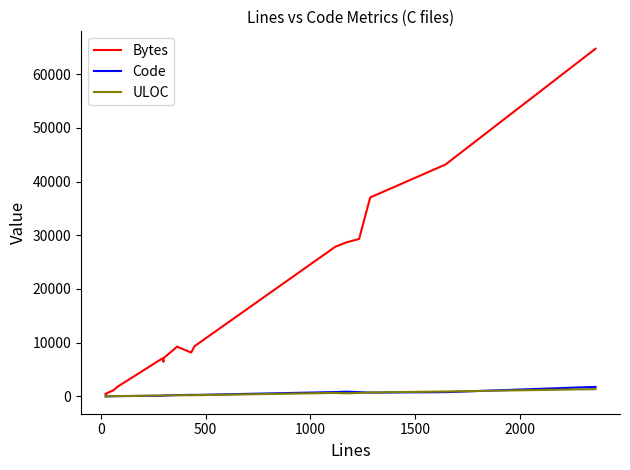

What is the difference between the maximum and second lowest values in the Bytes series?

64266